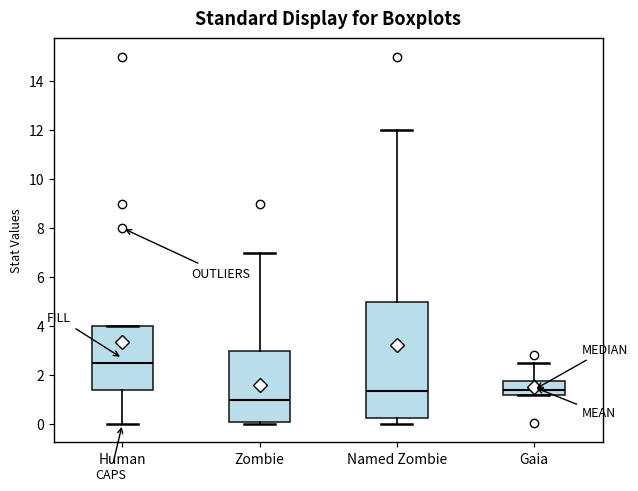

Reading left to right, read every box against the y-axis: the position of its median line, the range the box covers, and the ends of its whiskers. The values are not printed on the chart, so give them approximately, as read against the axis.

Human: median 2.6, box 1.4 to 4.0, whiskers 0.0 to 4.0
Zombie: median 1.0, box 0.0 to 3.0, whiskers 0.0 (just below the box's lower edge) to 7.0
Named Zombie: median 1.4, box 0.2 to 5.0, whiskers 0.0 to 12.0
Gaia: median 1.4, box 1.2 to 1.8, whiskers 1.2 to 2.6